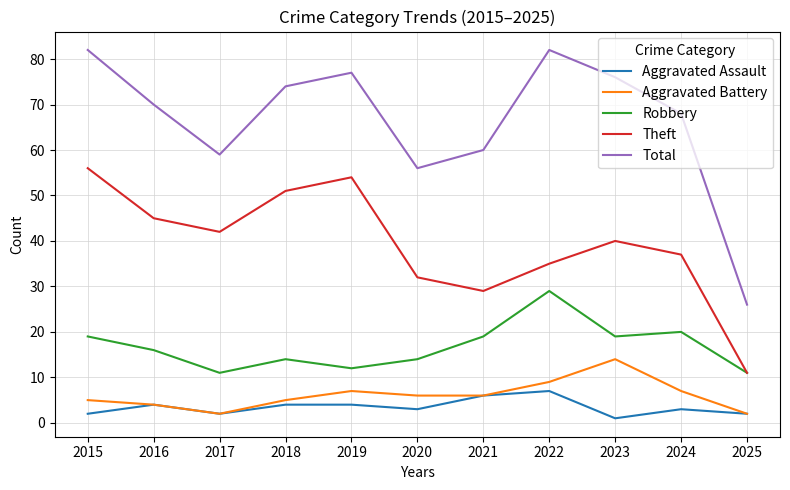

True or false: Theft has a value of 11 at 2025.

True